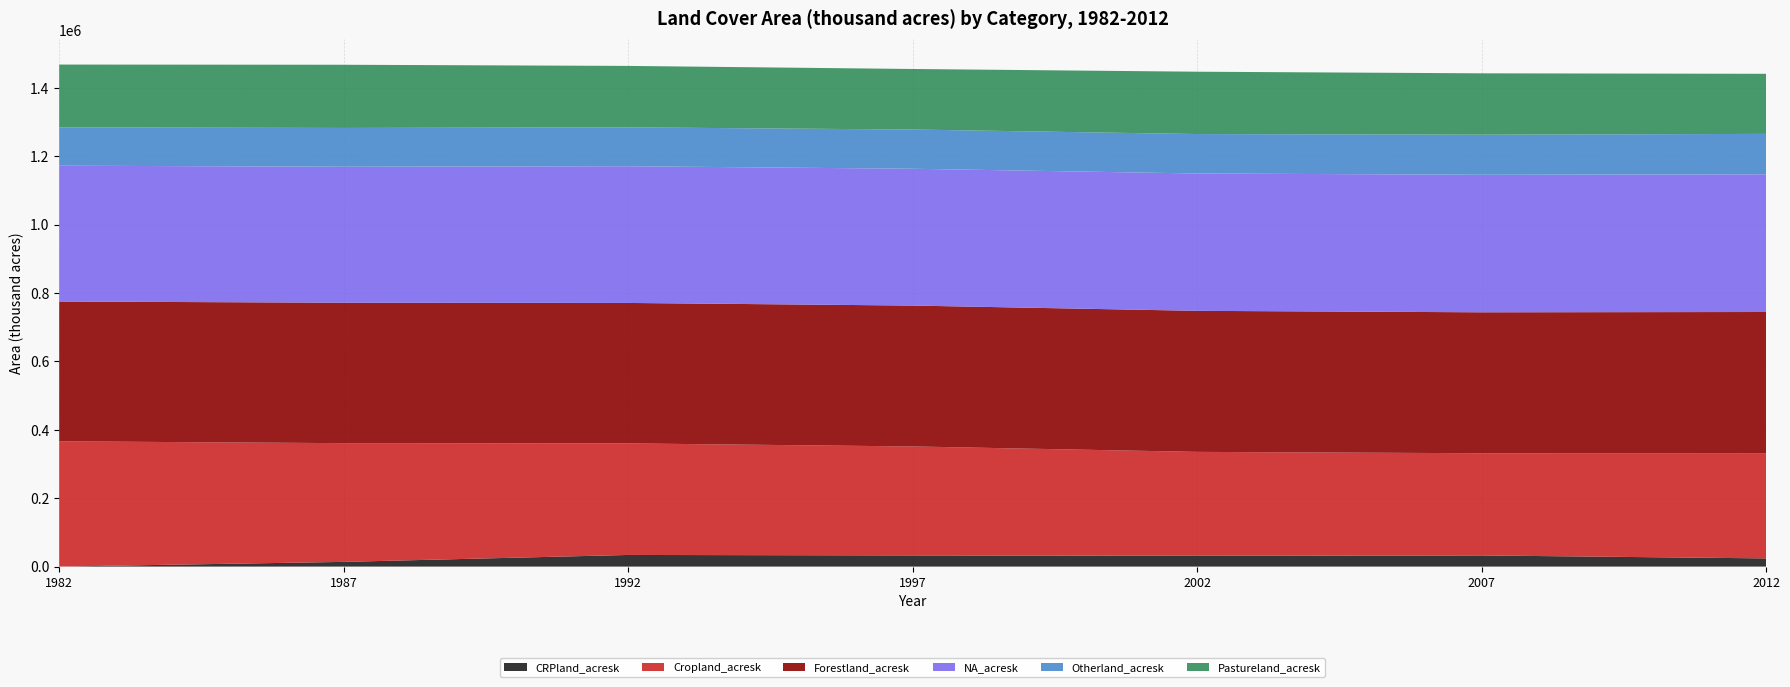

Reading right to left, list all the values displayed in this chart.

CRPland_acresk: 23949.6	32578.8	31479.3	32694.8	34028.9	13776.8	0.0
Cropland_acresk: 307765.8	298823.5	303946.7	318596.9	326180.8	347130.9	366293.8
Forestland_acresk: 412705.6	412162.4	412413.7	411963.7	410724.0	410698.3	408769.8
NA_acresk: 402616.9	402130.5	401609.2	400059.9	399704.9	397583.6	397162.8
Otherland_acresk: 118212.6	117217.0	115343.1	114703.3	113724.4	113429.9	112054.6
Pastureland_acresk: 175692.3	179396.3	182246.5	176979.8	179640.8	184756.1	183682.8